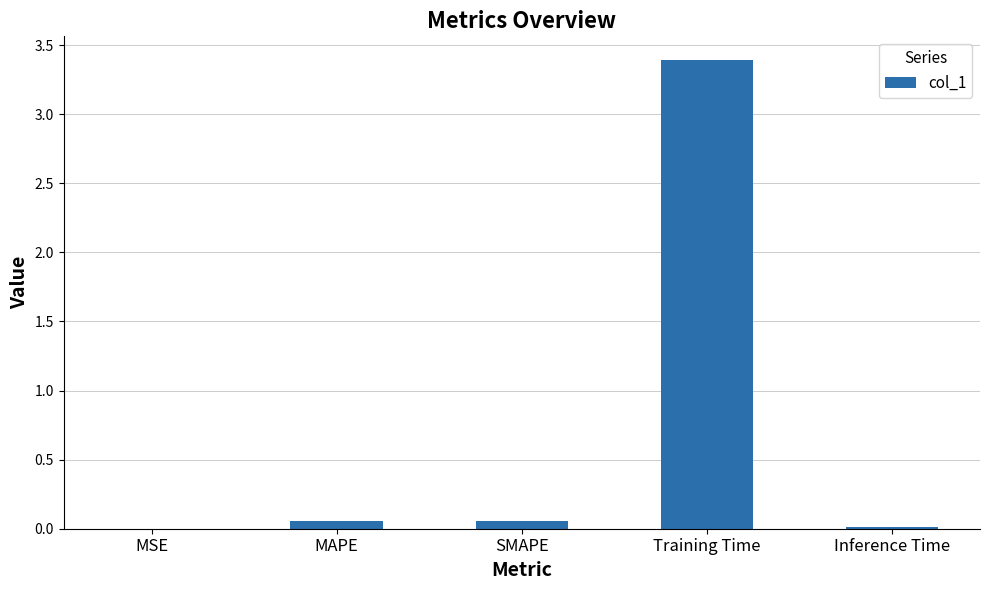

The chart shows a value of 3.4 at Training Time. True or false?

True